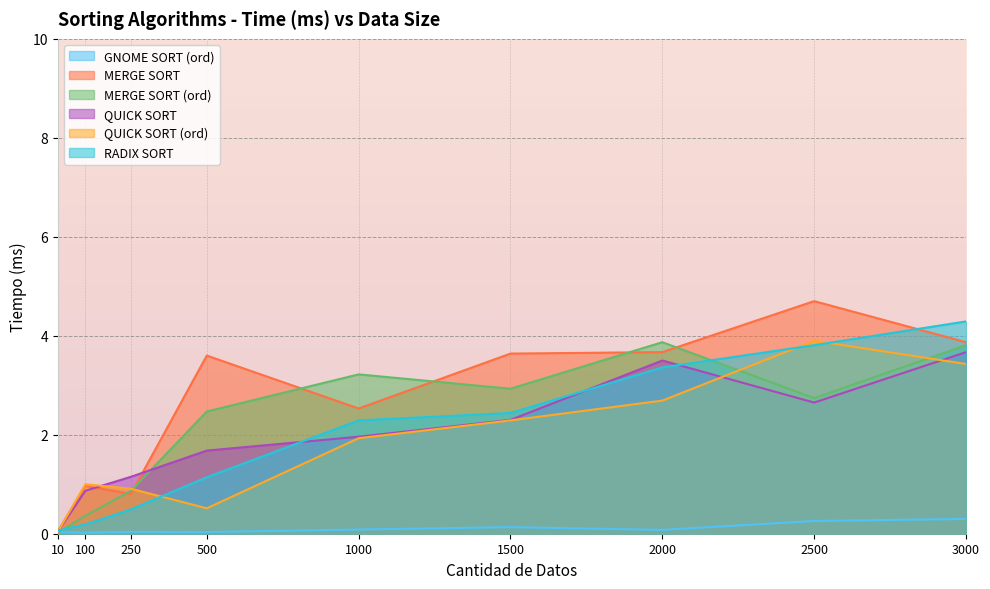

The MERGE SORT (ord) series shows 0.0 at 10. True or false?

True